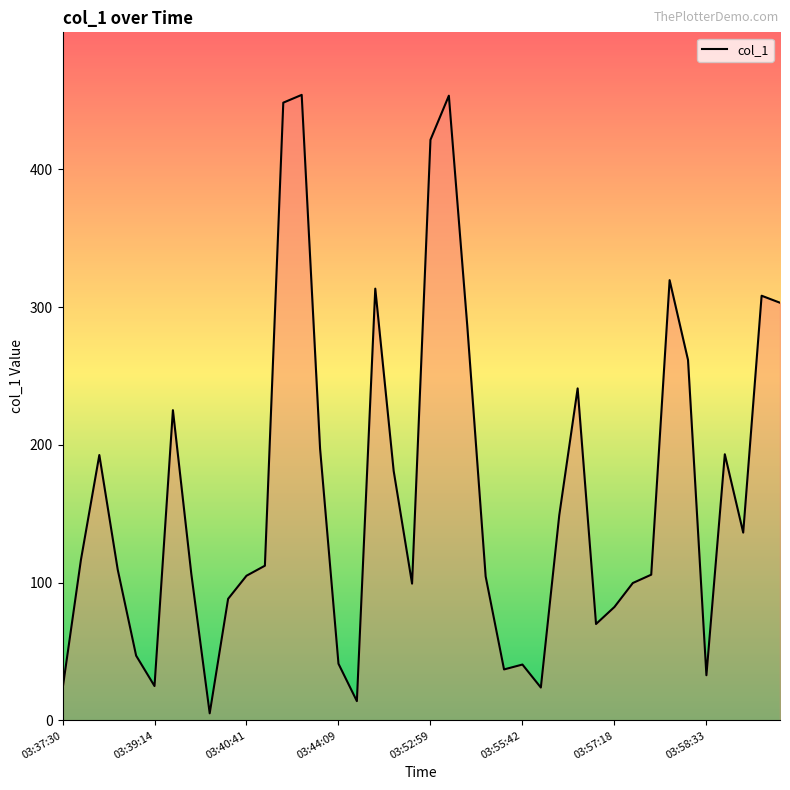

What is the greatest value displayed?

454.1